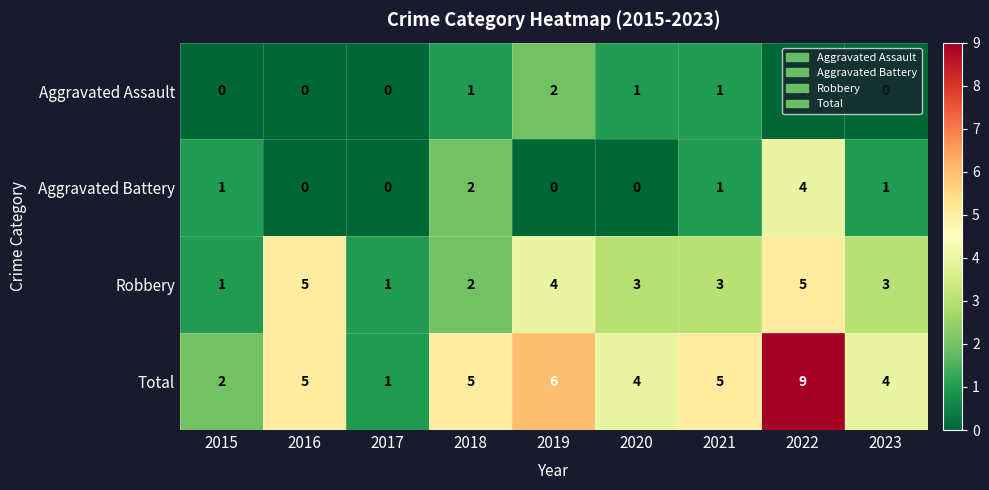

Count the Total values in the range 4 to 5.

5